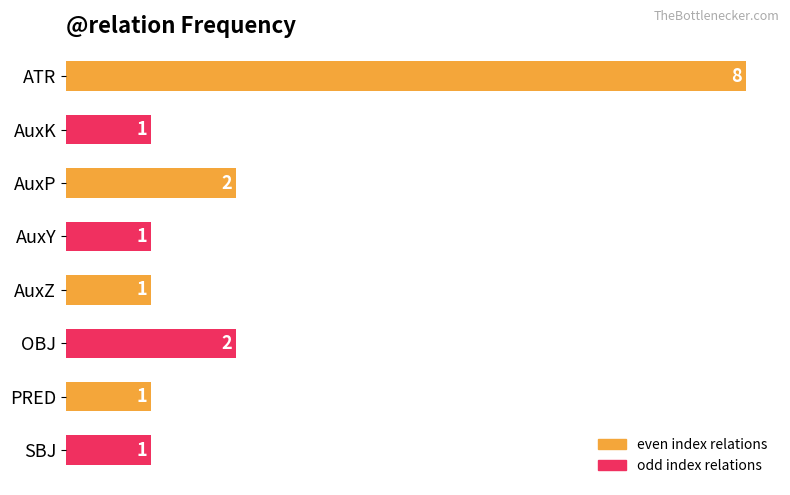

Count the values in the range 1 to 2.

7